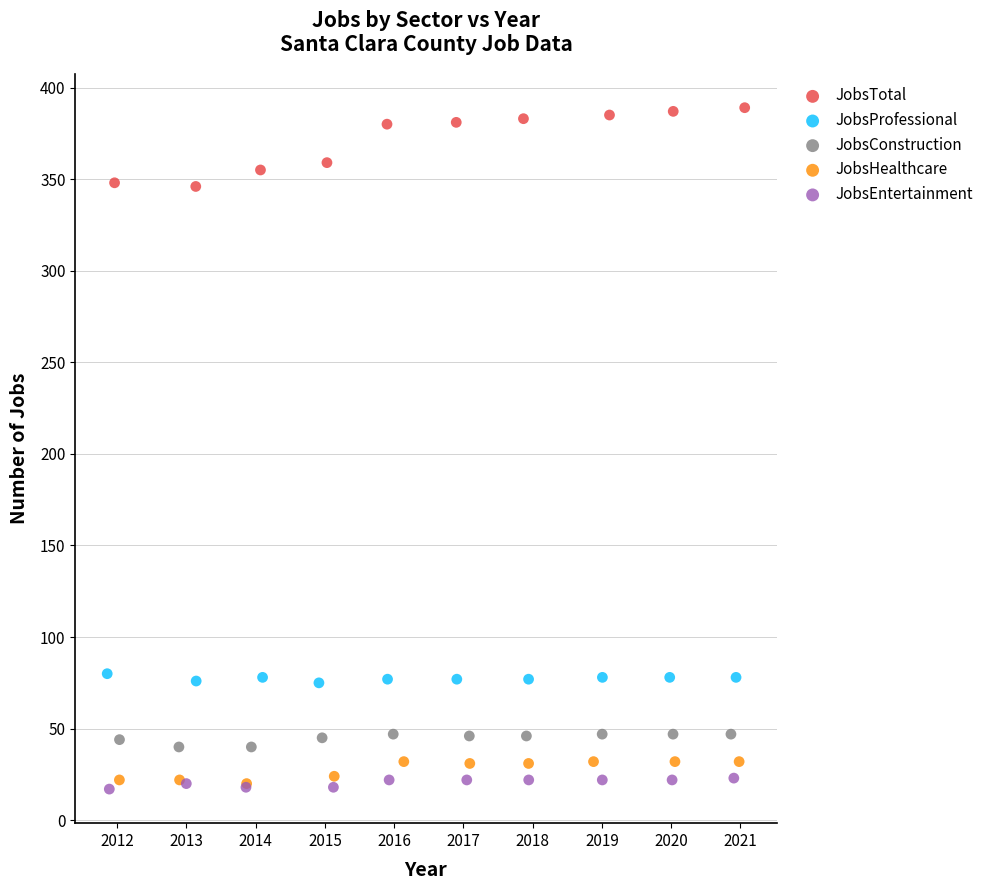

Which series has the largest Y range (max minus min)?

JobsTotal